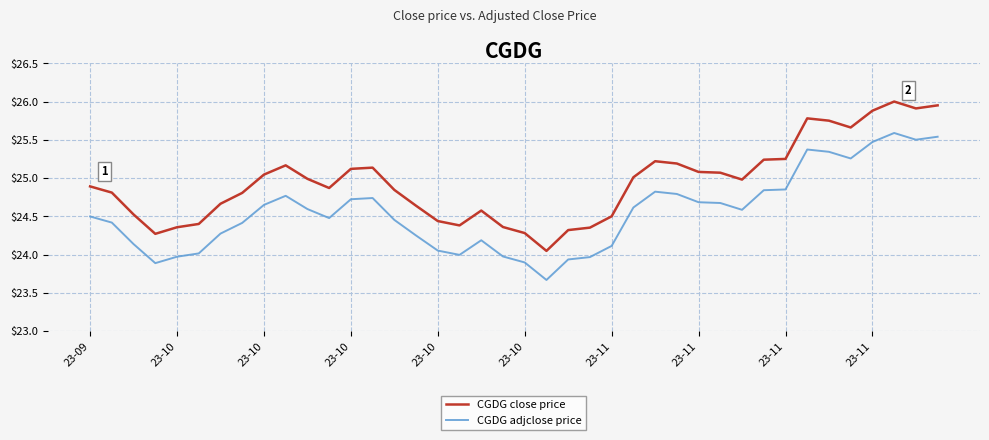

What is the smallest value displayed?

23.7